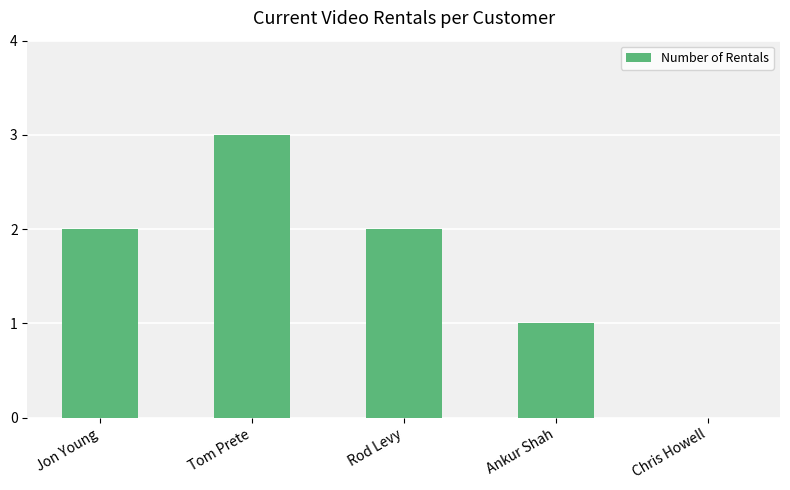

The chart shows a value of 1 at Ankur Shah. True or false?

True